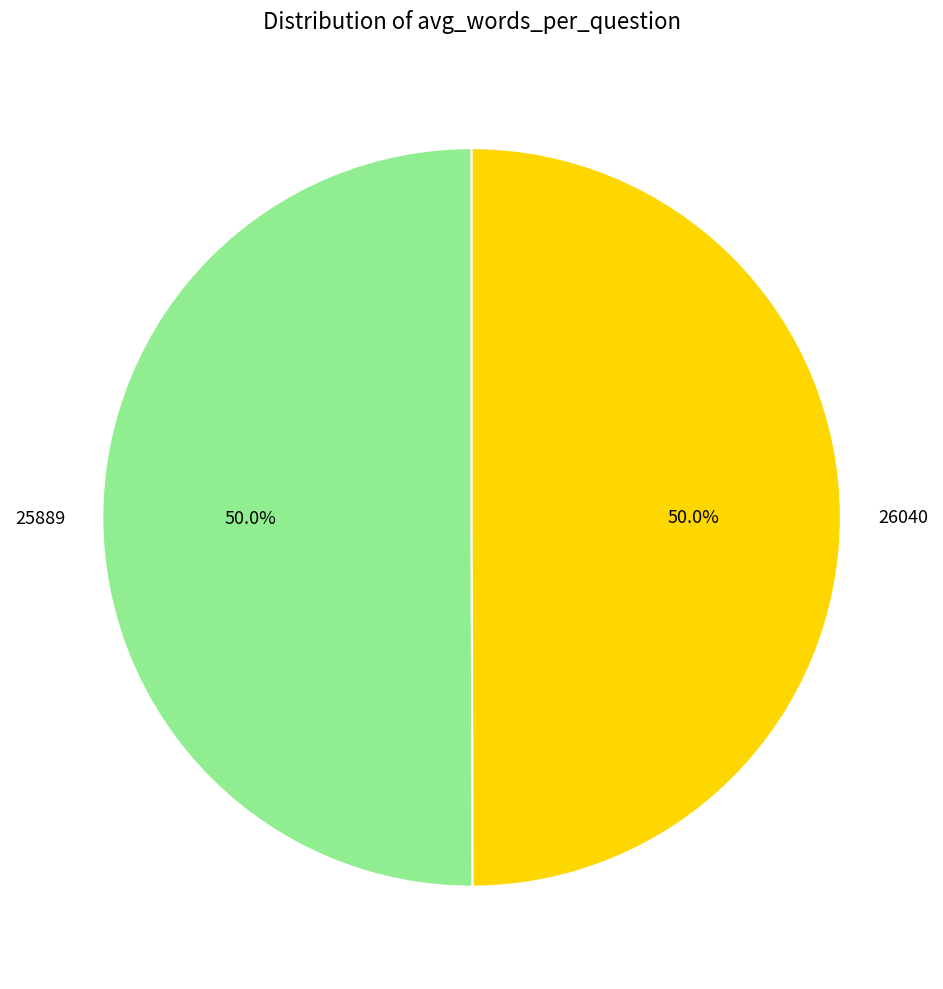

To the nearest percent, what is the average slice percentage?

50%